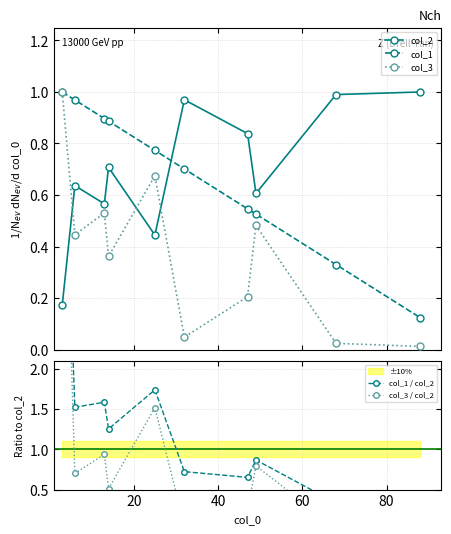

Reading right to left, transcribe all the data shown in this chart.

col_2: 1.0	1.0	0.6	0.8	1.0	0.4	0.7	0.6	0.6	0.2
col_1: 0.1	0.3	0.5	0.5	0.7	0.8	0.9	0.9	1.0	1.0
col_3: 0.0	0.0	0.5	0.2	0.0	0.7	0.4	0.5	0.4	1.0
col_1 / col_2: 0.1	0.3	0.9	0.7	0.7	1.7	1.3	1.6	1.5	5.8
col_3 / col_2: 0.0	0.0	0.8	0.2	0.0	1.5	0.5	0.9	0.7	5.8